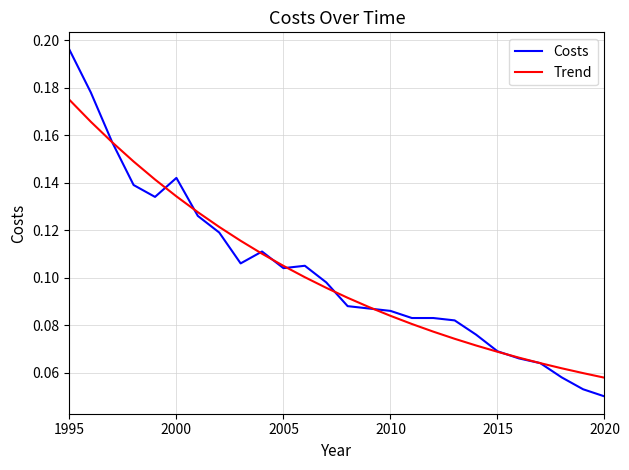

True or false: Costs has more than 0 points higher than both neighbors.

True